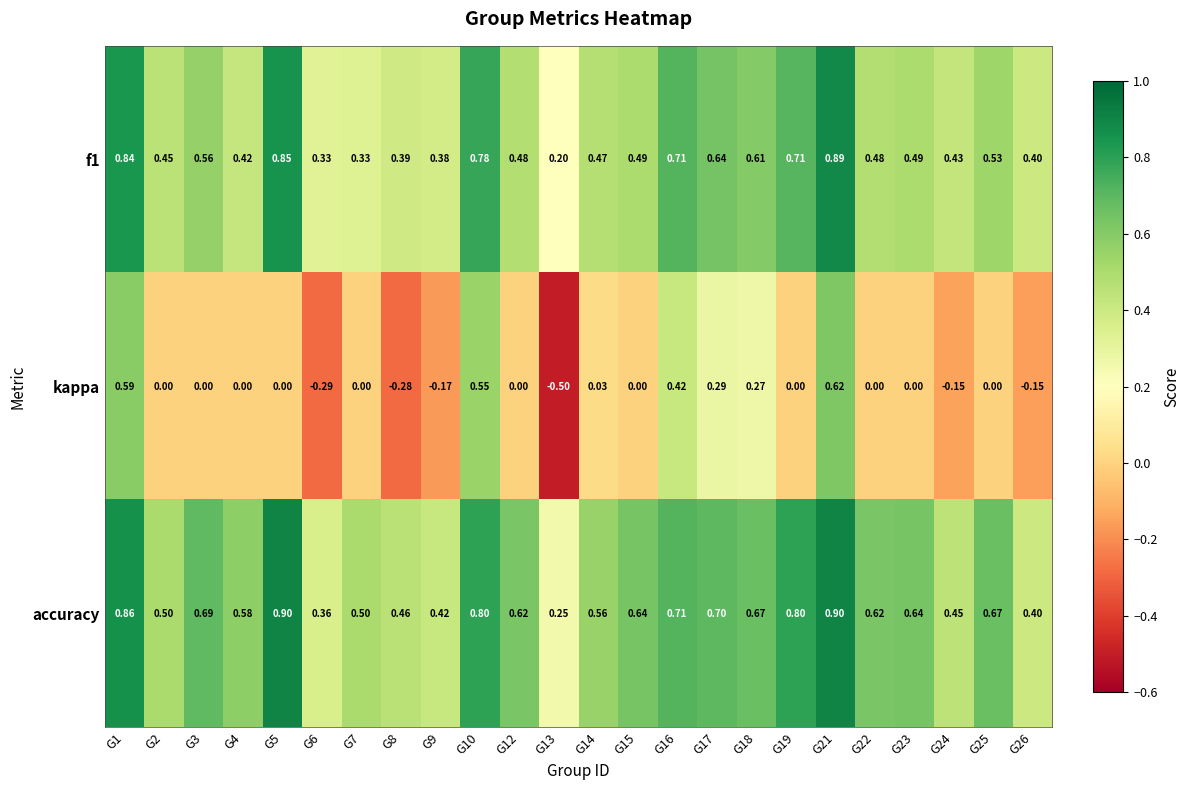

Between G14 and G21, which series saw the biggest shift?

kappa